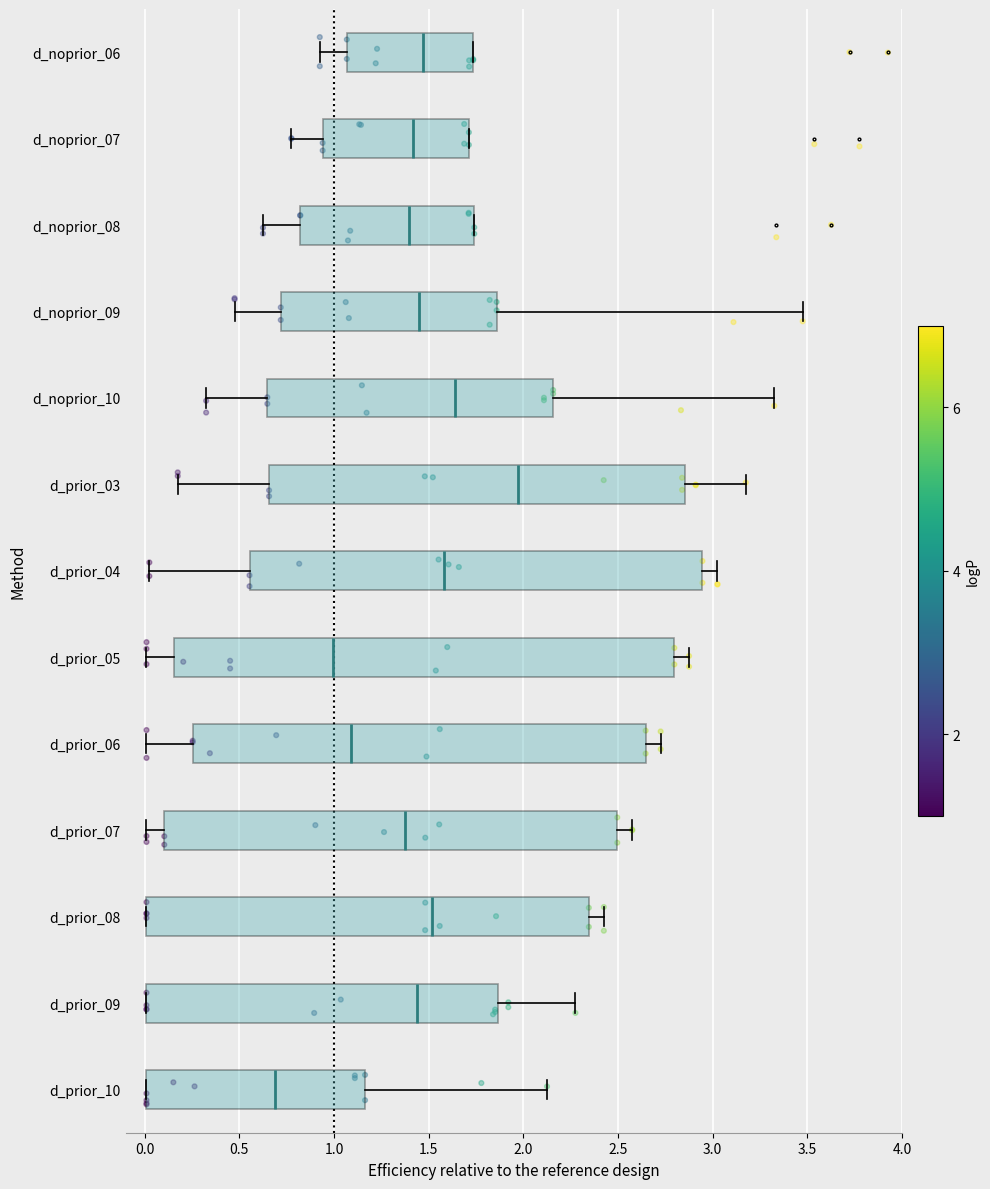

Where does the right whisker of the box for d_prior_10 end on the x-axis? The values are not printed on the chart, so give them approximately, as read against the axis.

2.15